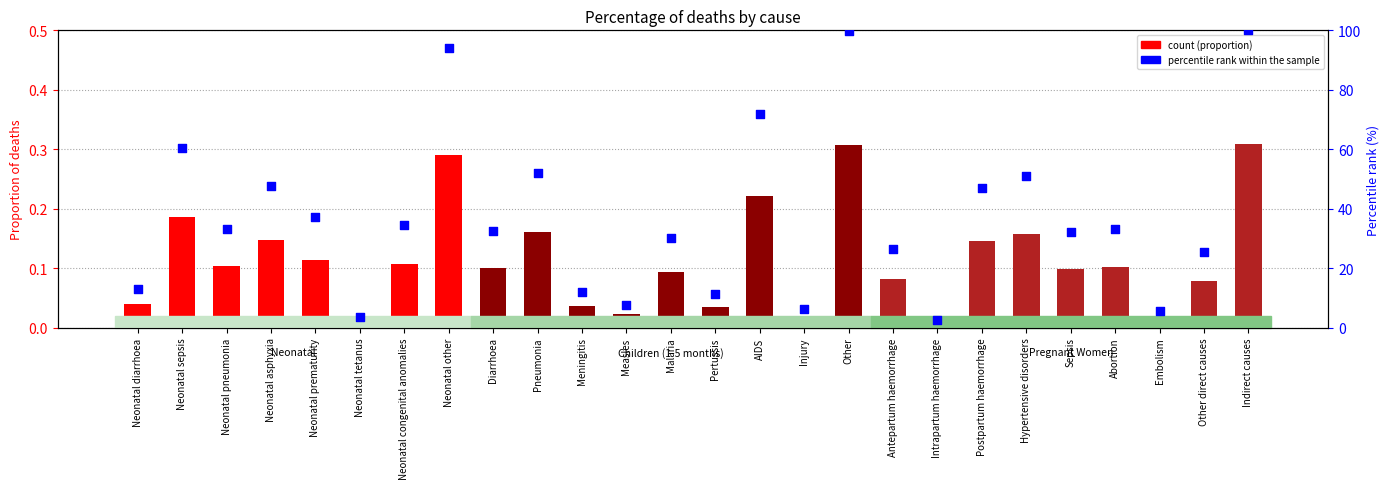

What is the change in value from Neonatal diarrhoea to Neonatal congenital anomalies?

+0.1